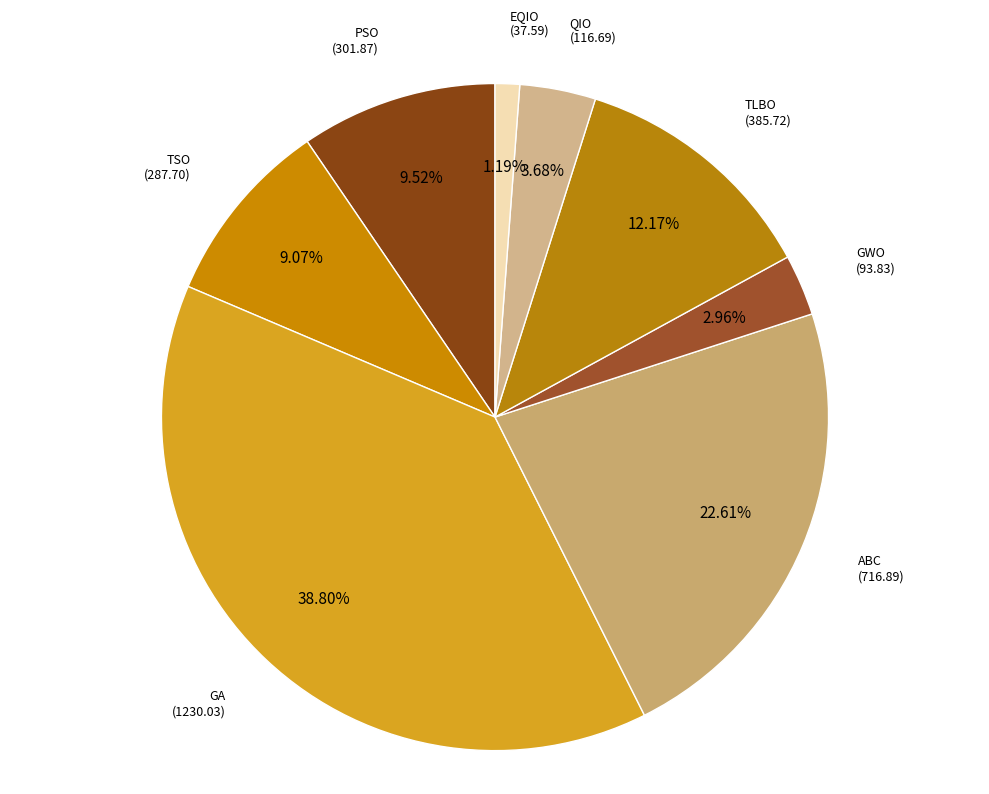

Which has a higher value, GA or ABC?

GA